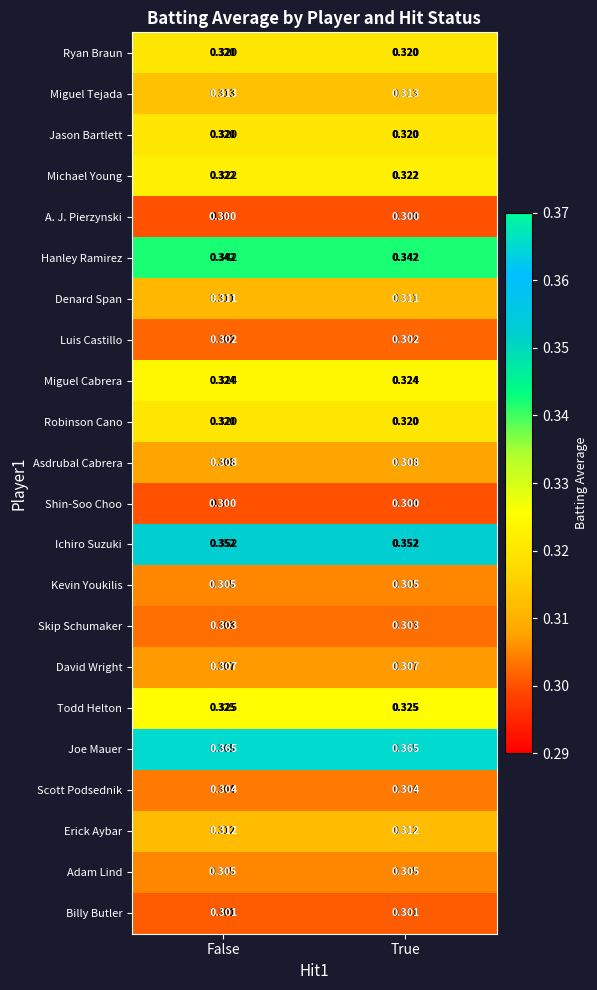

Which series has the largest total across all categories?

Joe Mauer